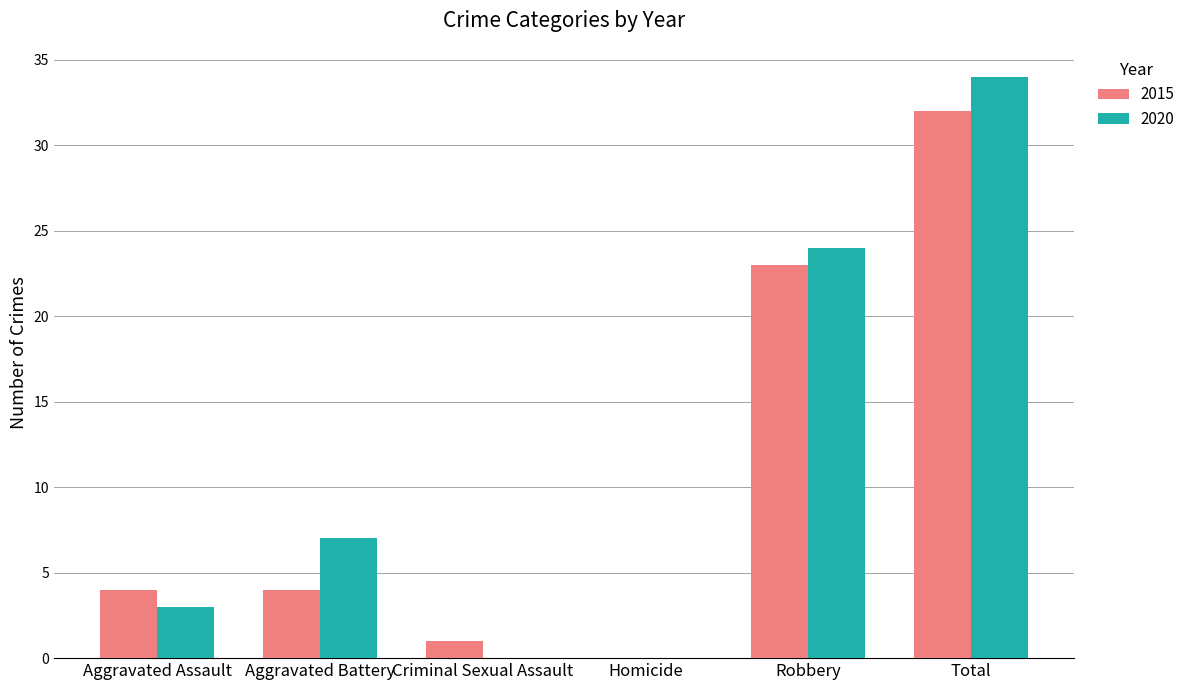

Is it true that 2020 equals 32 at Robbery?

False